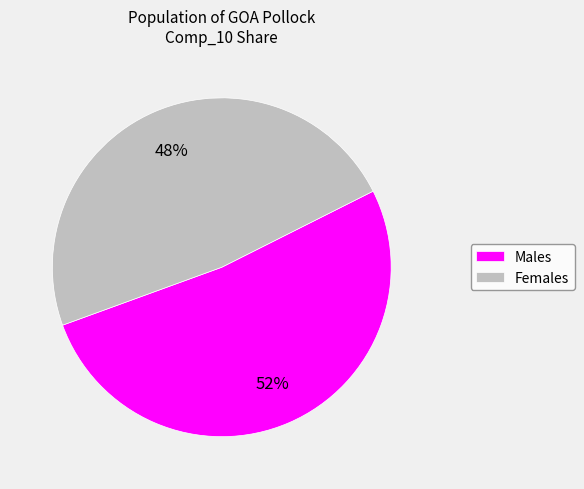

Does Males represent more than half of the total?

Yes